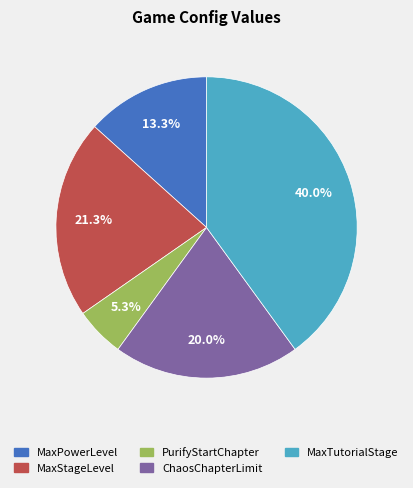

Is there a majority slice in this chart?

No